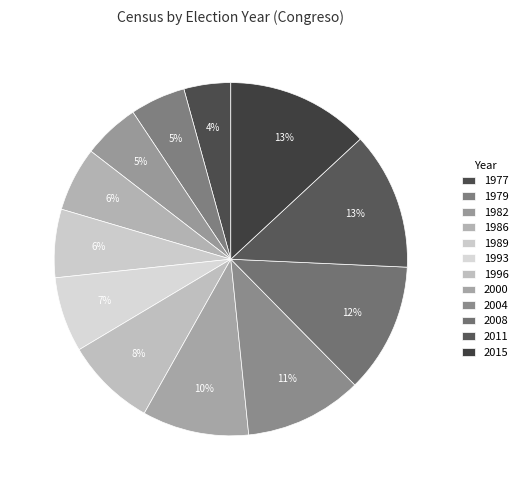

Count the number of slices in the pie.

12